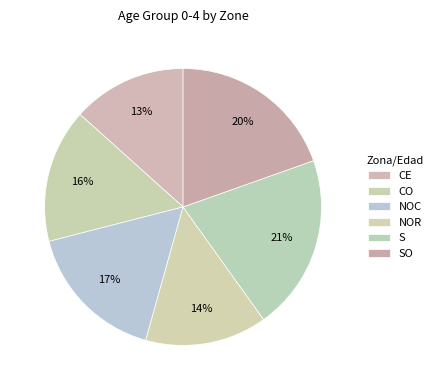

Do CO and NOC together represent more than half of the pie?

No